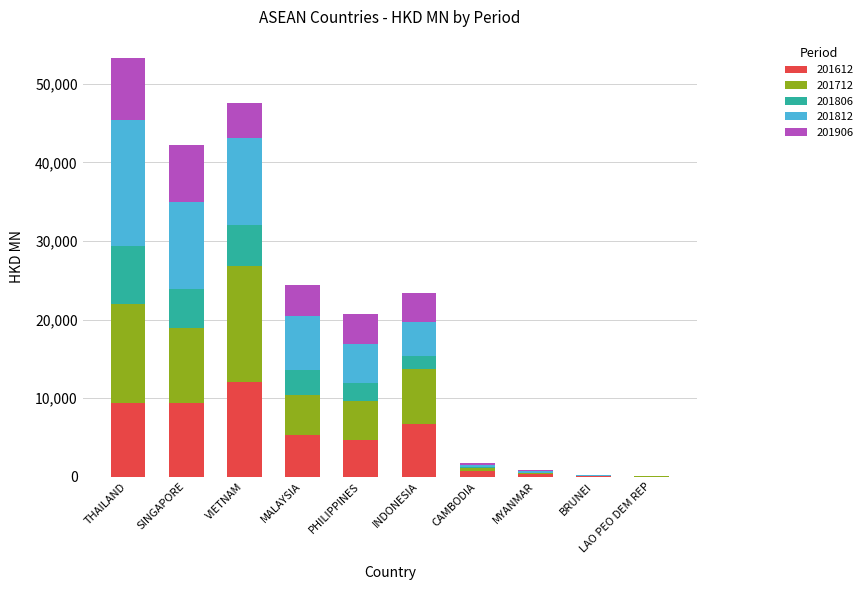

Which category has the highest value in the 201612 series?

VIETNAM